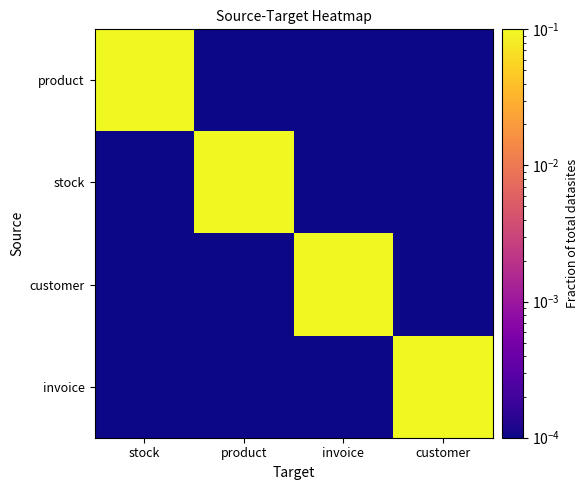

What is the total value across all series at stock?

0.1